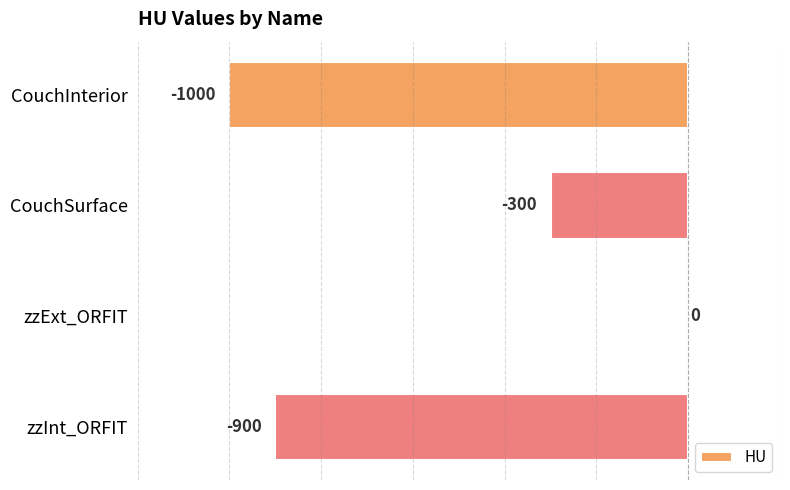

At which category does the chart reach its peak across all series?

zzExt_ORFIT